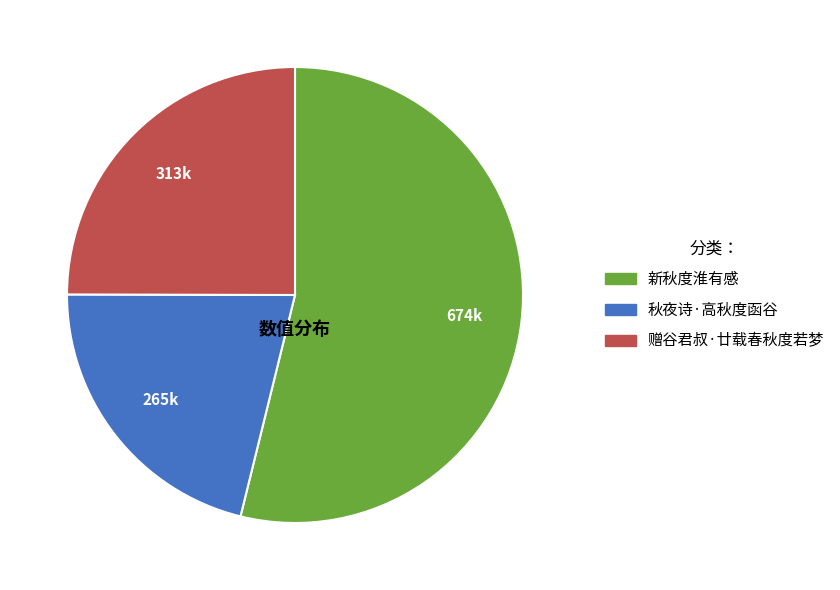

Between 秋夜诗·高秋度函谷 and 新秋度淮有感, which is larger?

新秋度淮有感